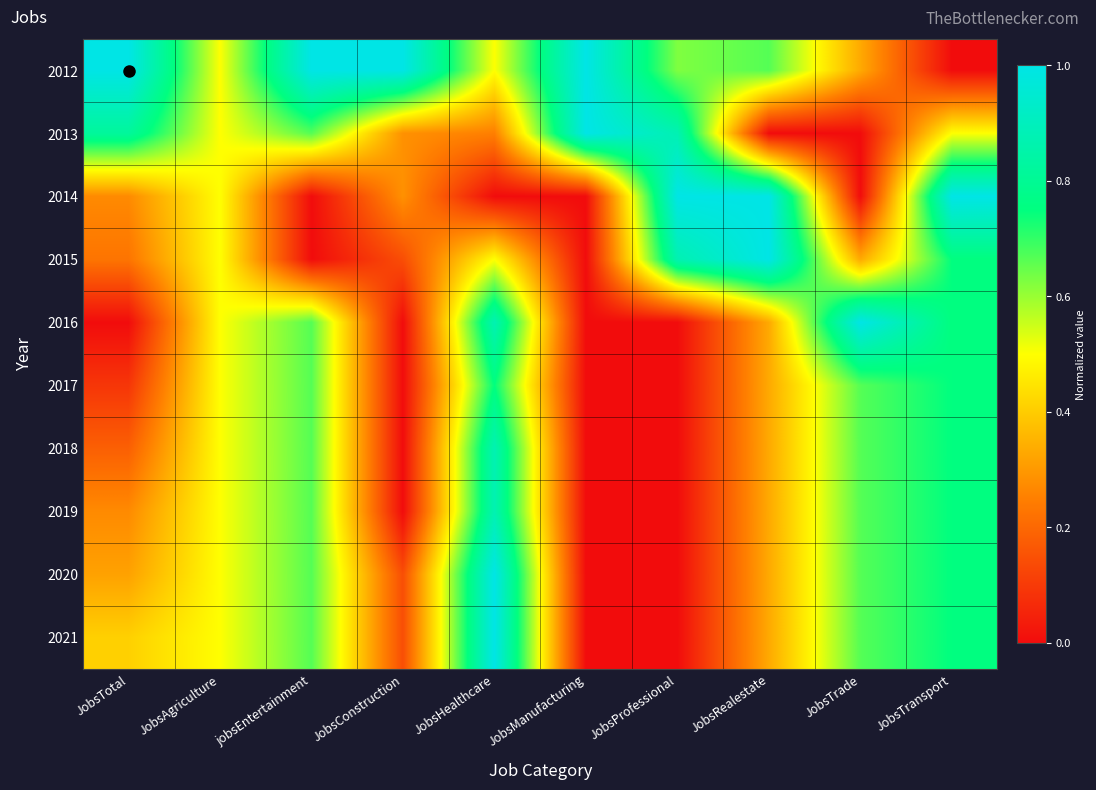

What is the difference between the highest and lowest values at JobsHealthcare?

1.0